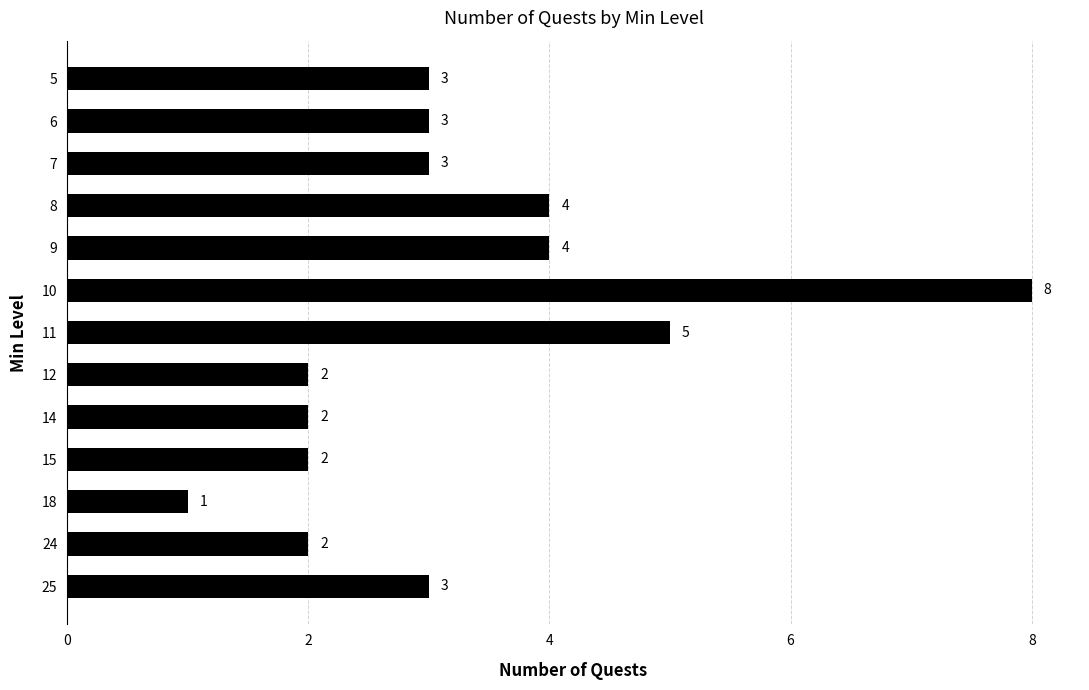

What is the smallest value displayed?

1